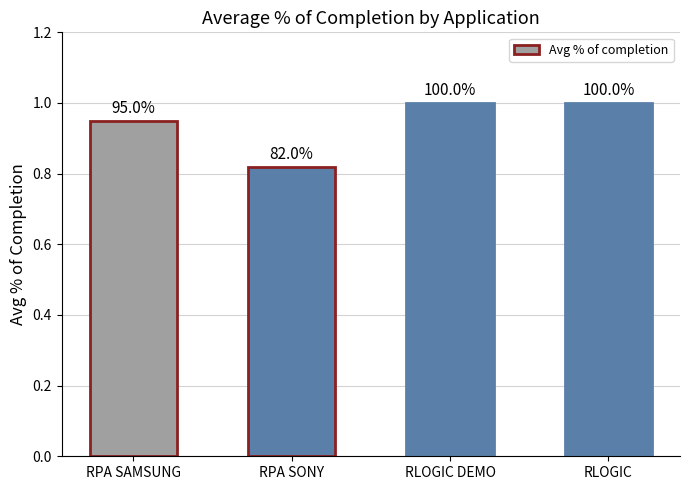

How many bars are there in total?

4